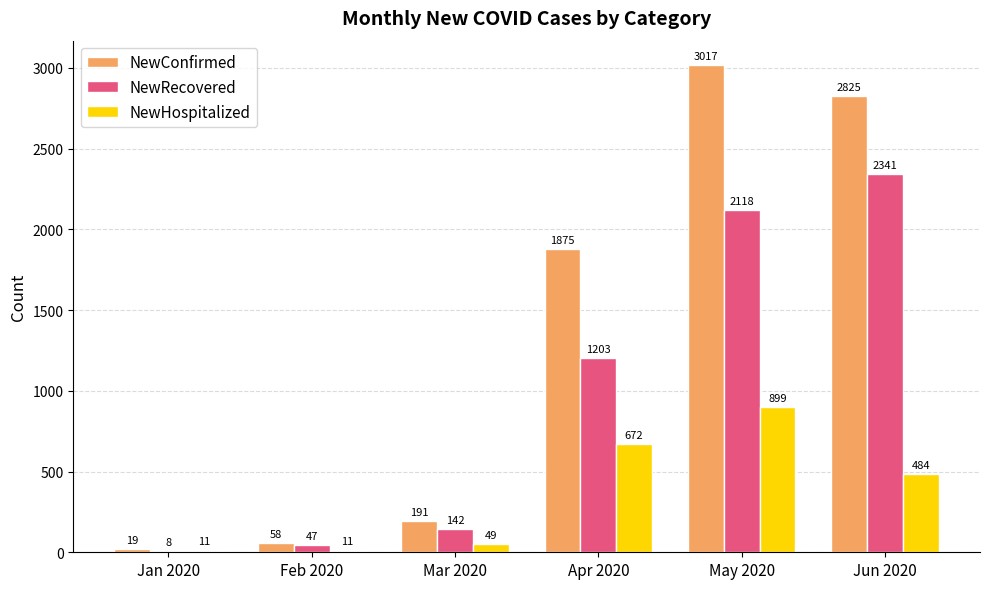

The value of NewConfirmed at May 2020 is 3017. True or false?

True